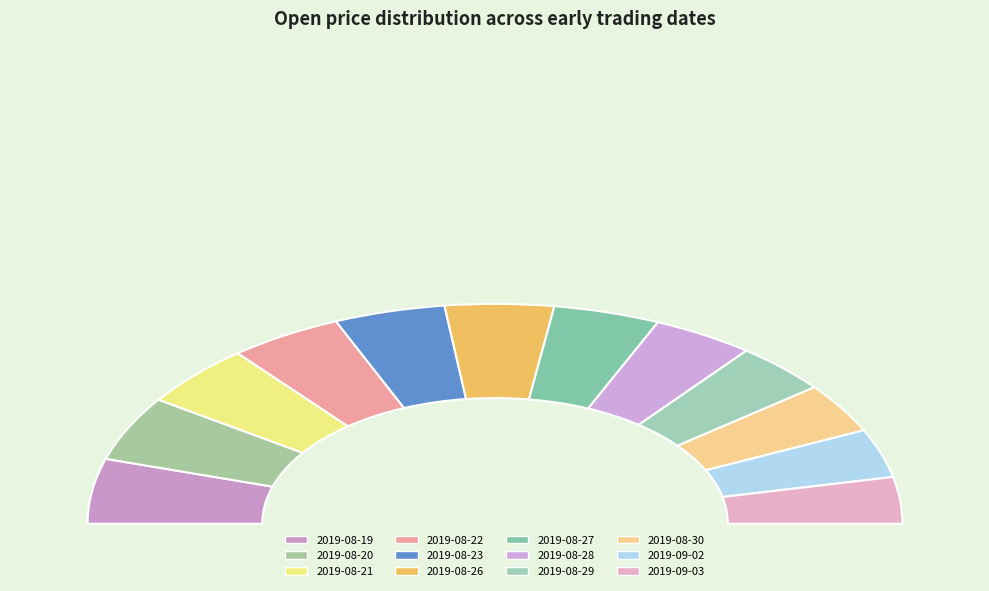

What is the largest slice in the pie chart?

2019-08-19